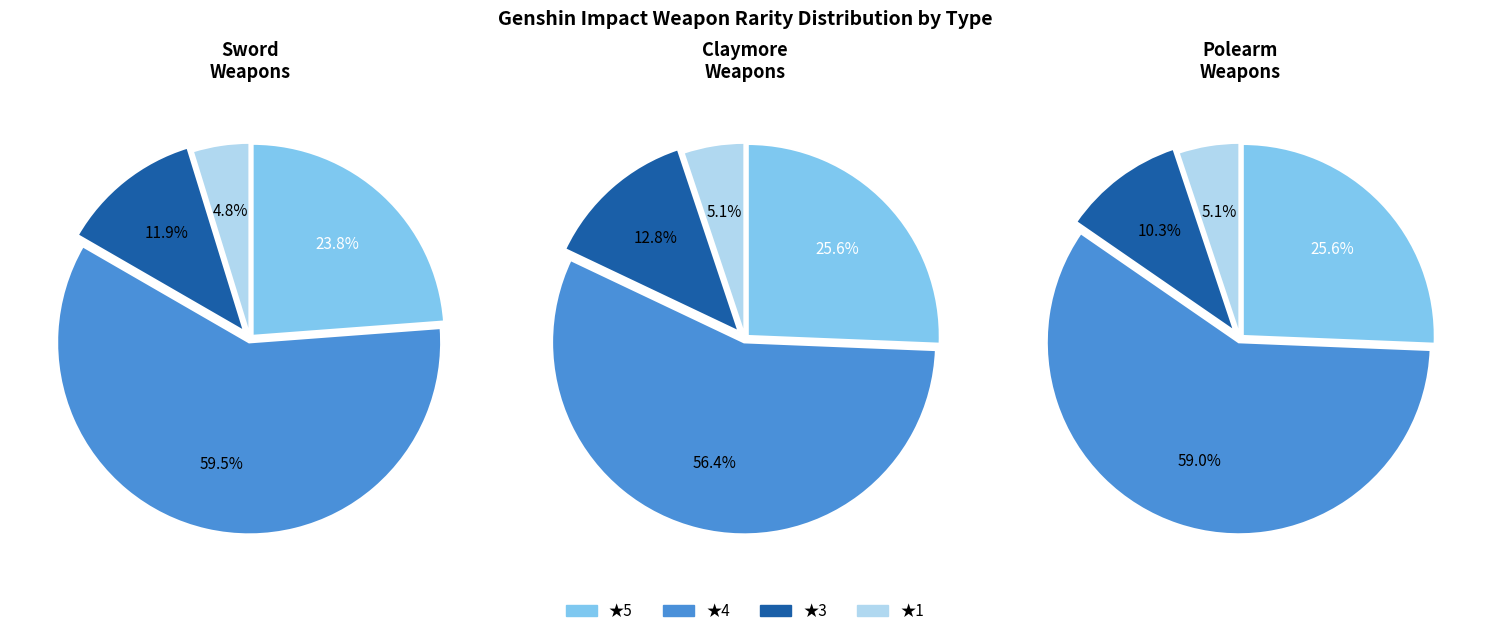

Rank the categories by value from highest to lowest.

4-star, 5-star, 3-star, 1-star